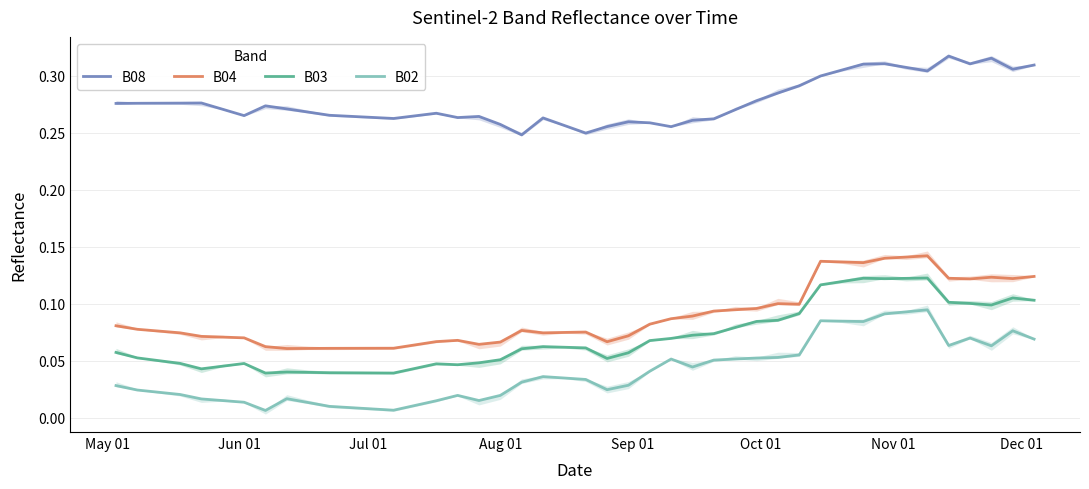

At how many categories does at least one series exceed 0?

40